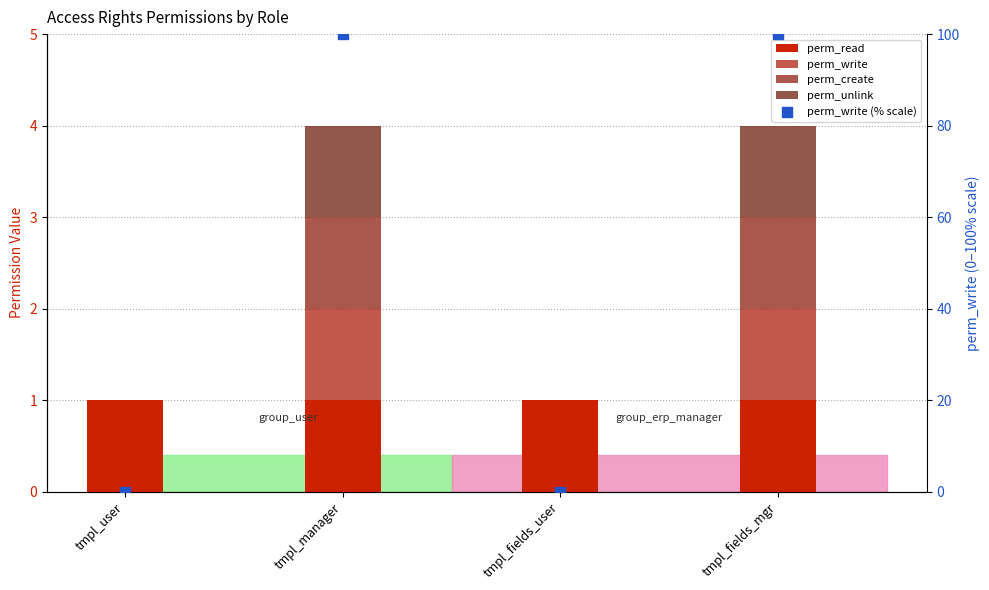

Which series contains the lowest Y value?

perm_write